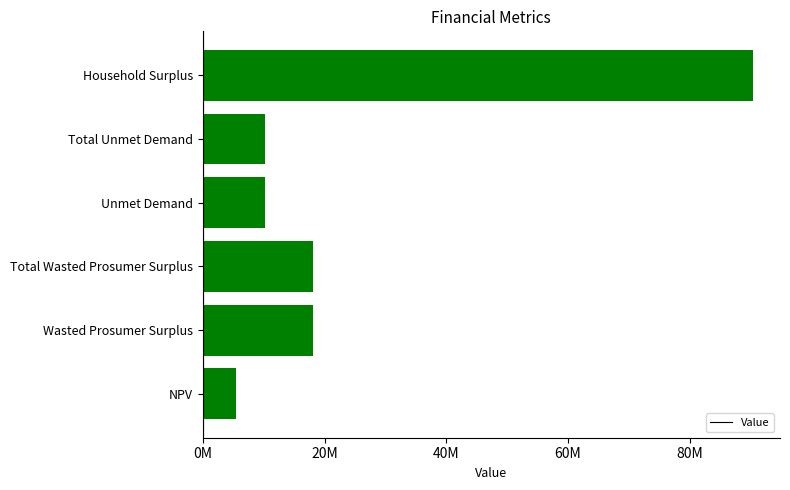

Are the bars horizontal?

Yes